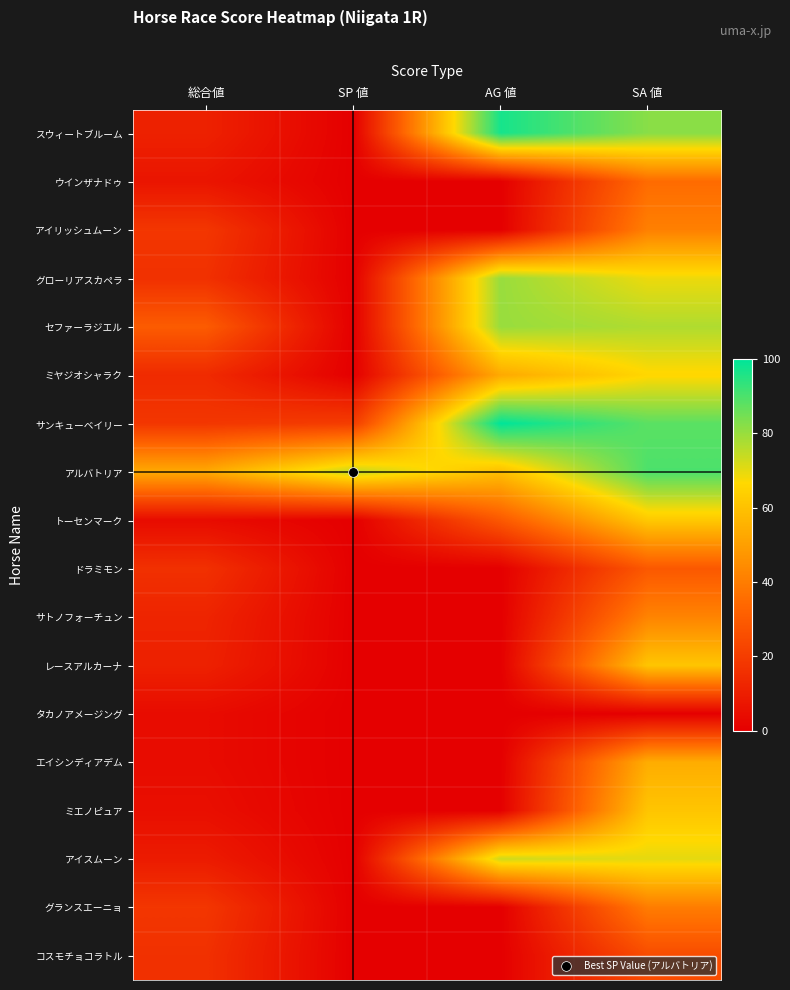

How many series are shown in this chart?

18